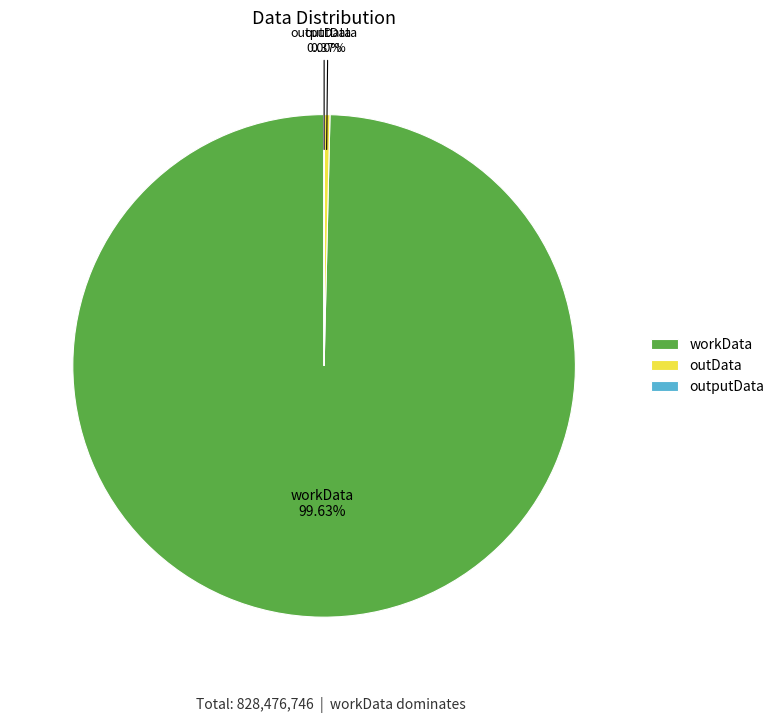

What is the largest slice in the pie chart?

workData